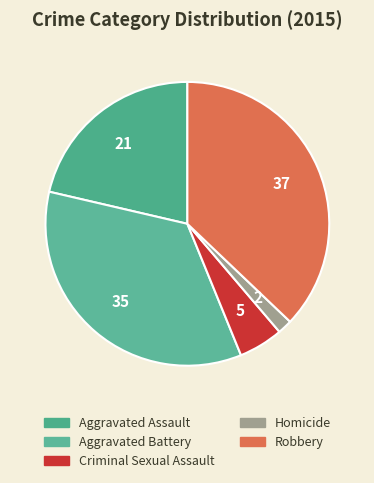

Is the sum of Homicide and Aggravated Assault greater than half?

No